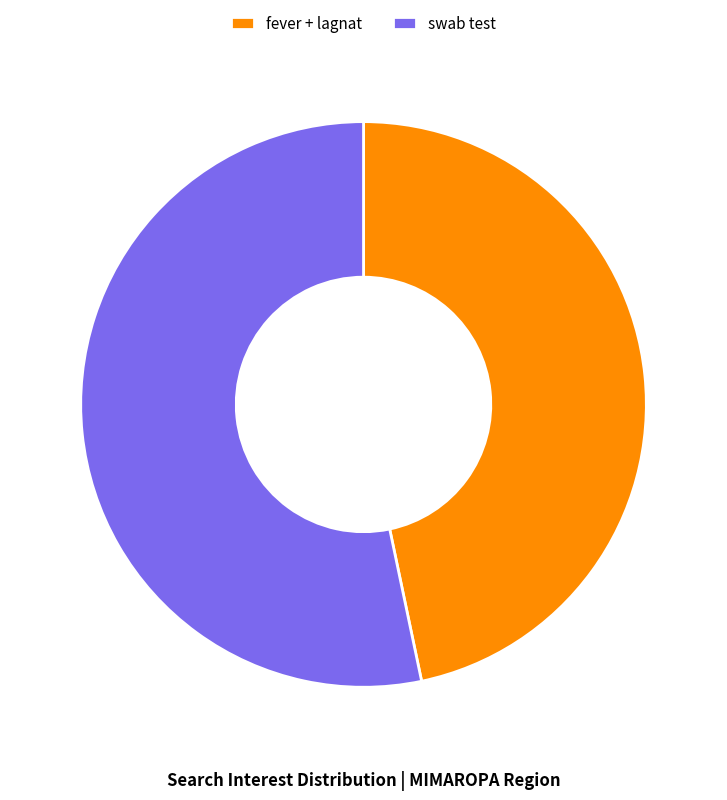

Between swab test and fever + lagnat, which is larger?

swab test